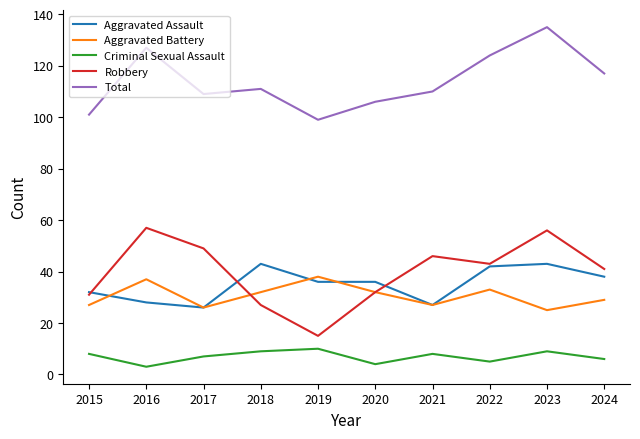

Is it true that Robbery equals 32 at 2020?

True